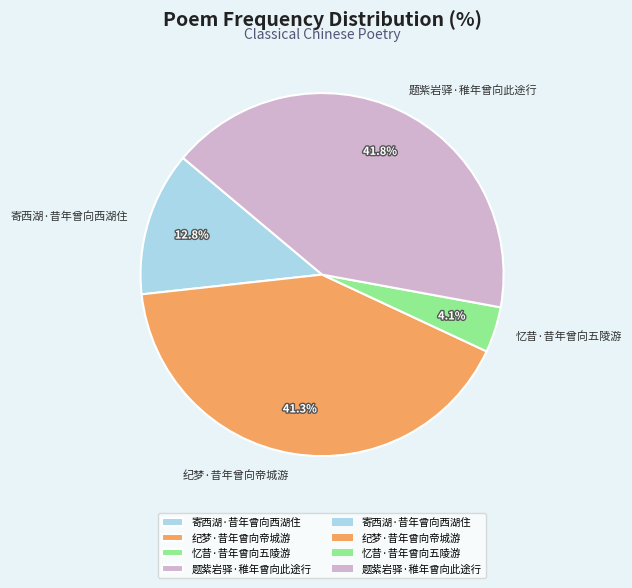

How many segments does this pie chart have?

4